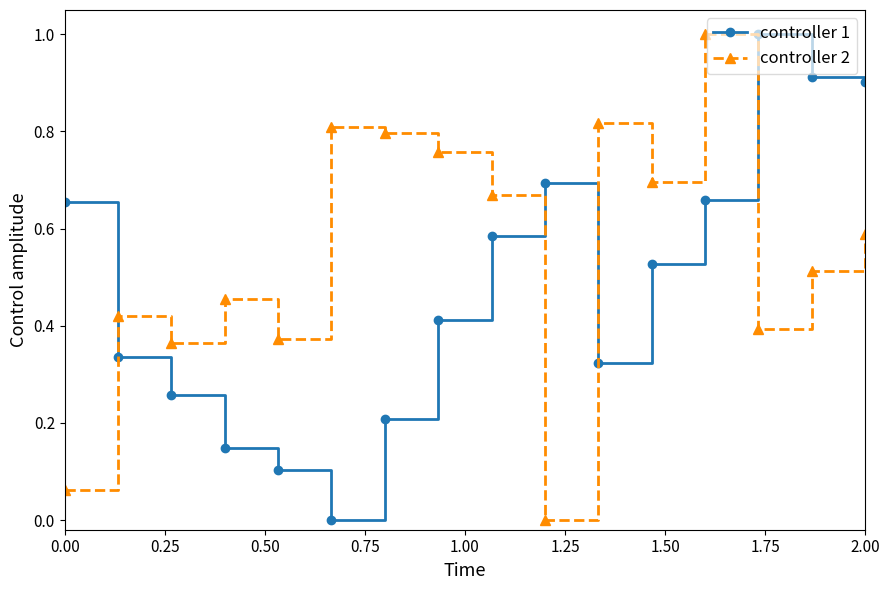

After their last crossing, which series has the higher values: controller 1 or controller 2?

controller 1